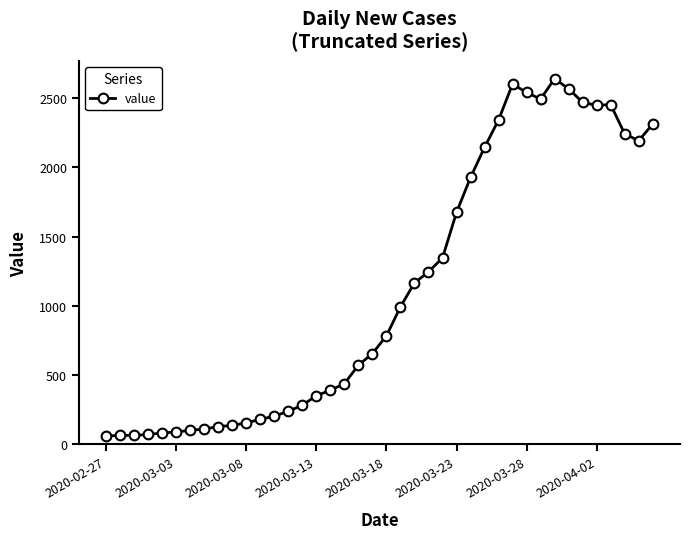

What is the sum of all values?

44951